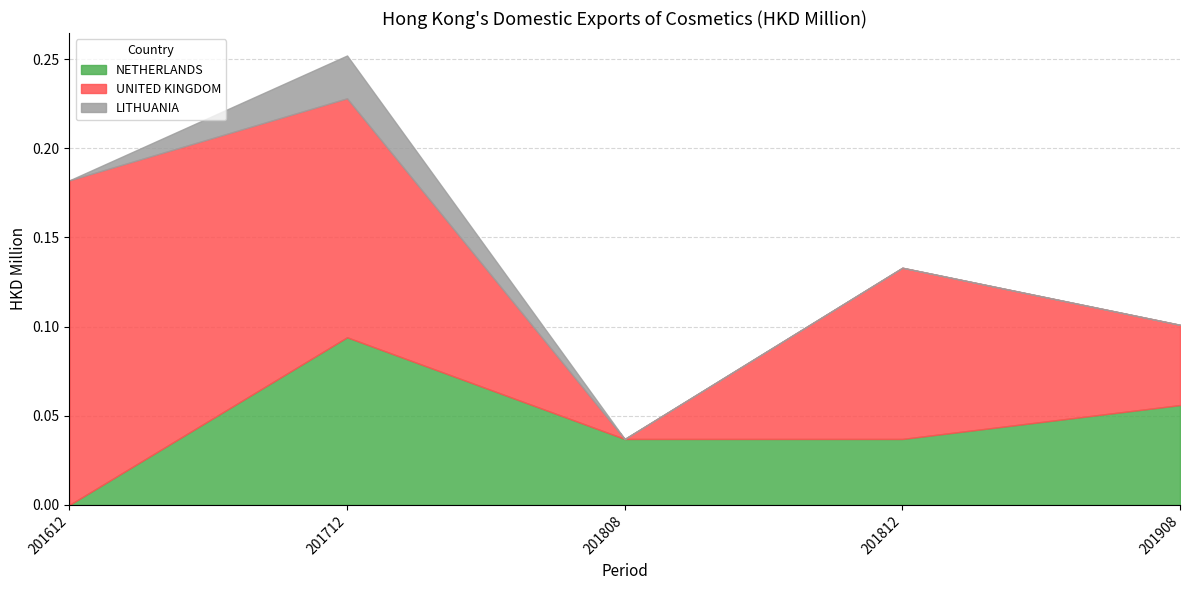

True or false: NETHERLANDS has a value of 0.1 at 201812.

False